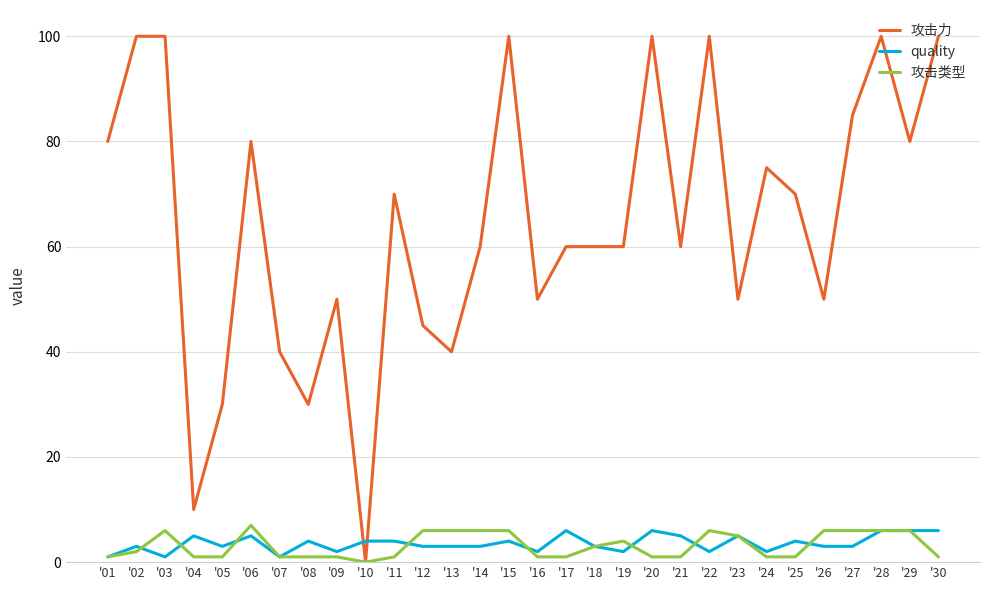

At which category does quality reach its first local valley?

'03